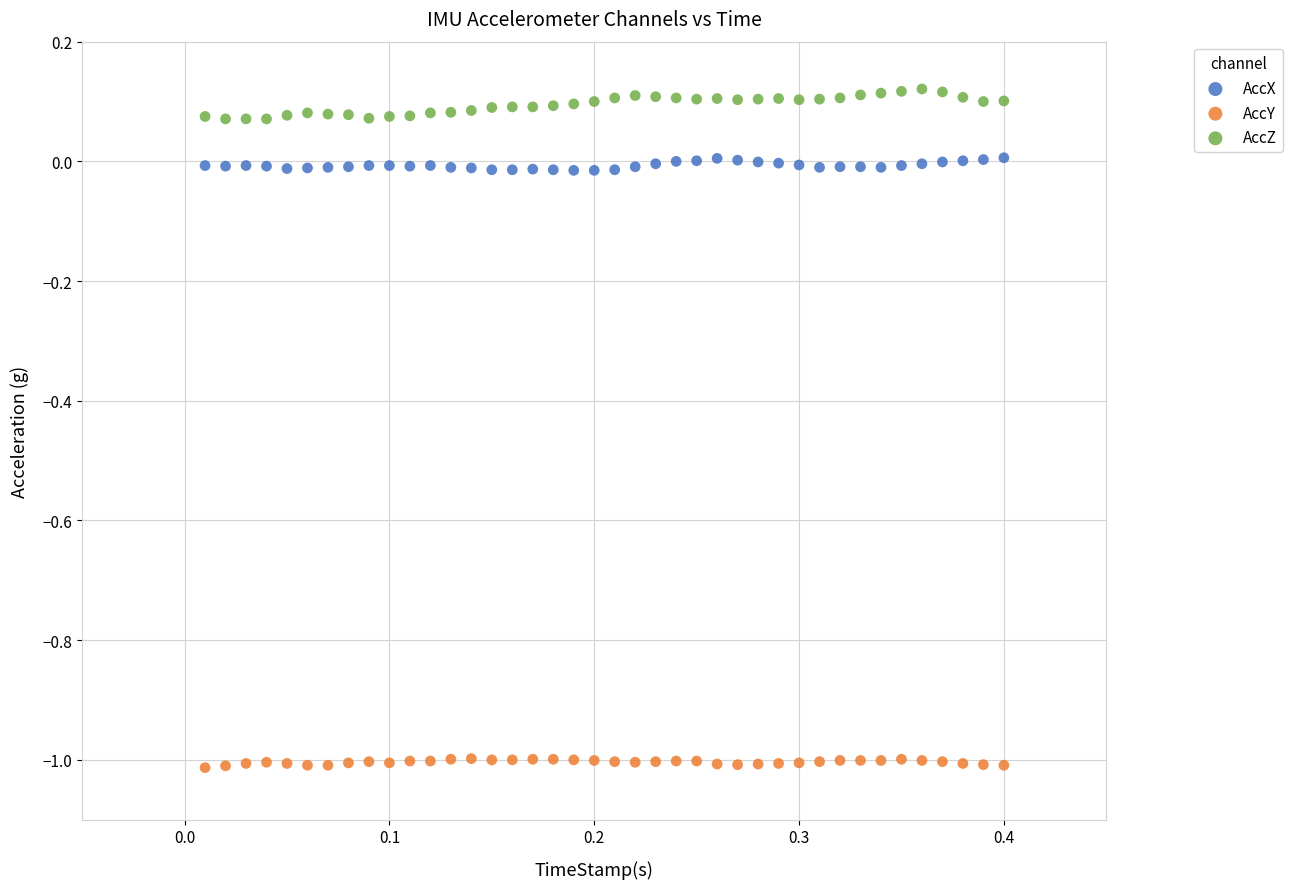

Across all data points, what is the range of Y values (max minus min)?

1.1